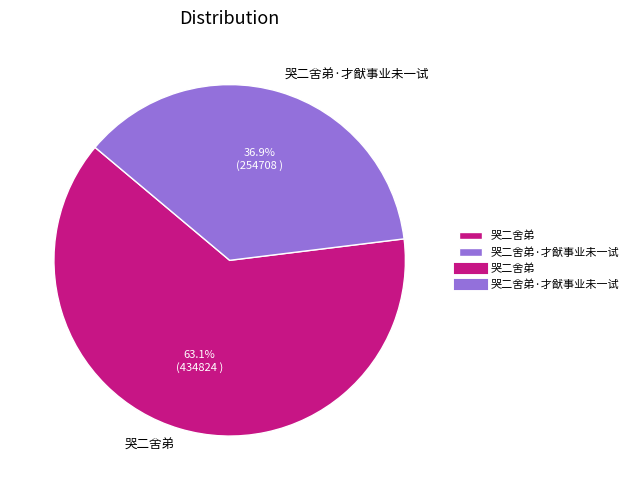

What is the ratio of the value at 哭二舍弟 to the value at 哭二舍弟·才猷事业未一试?

1.7